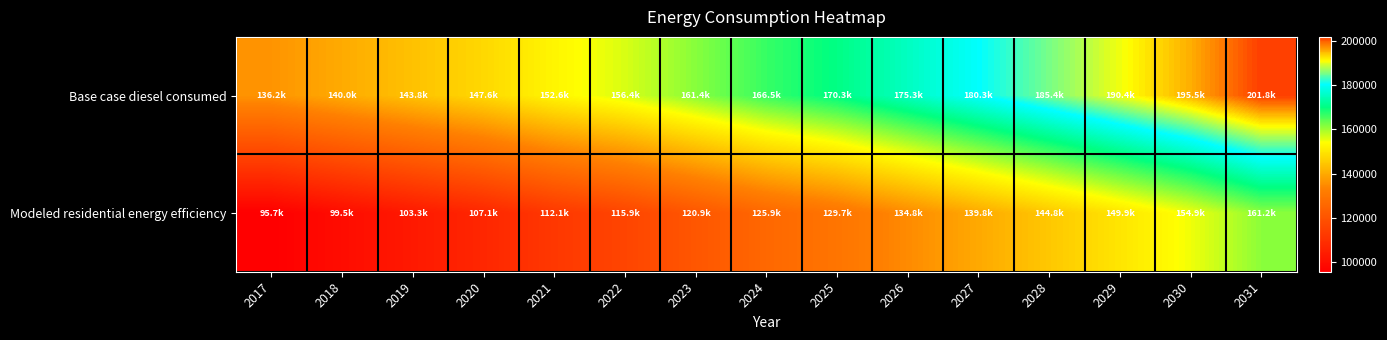

What is the total value across all series at 2031?

362978.5